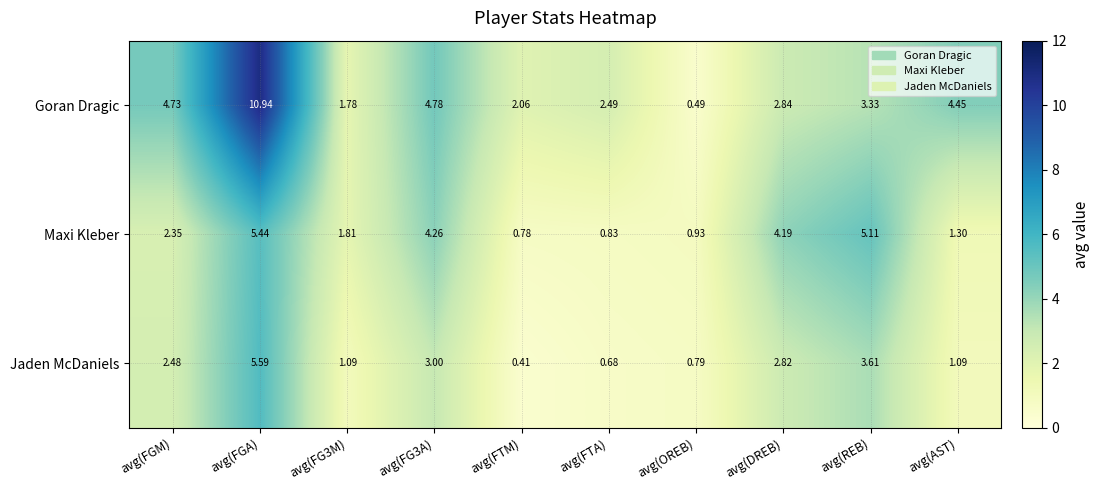

What is the difference between the Maxi Kleber values at avg(AST) and avg(FGA)?

4.1